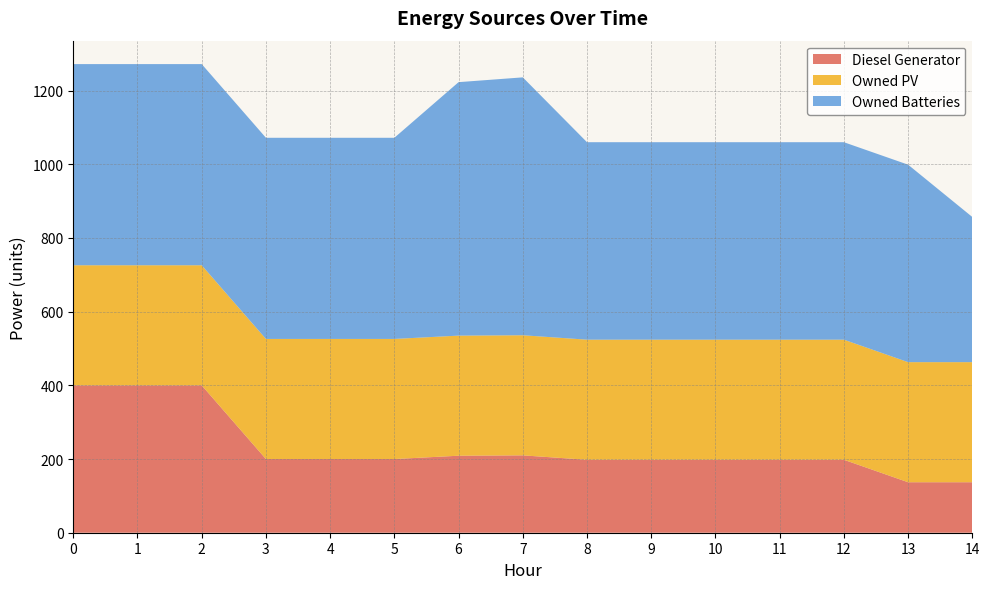

Reading left to right, list all the values displayed in this chart.

Diesel Generator: 400	400	400	200	200	200	209	210	198	198	198	198	198	137	137
Owned PV: 326	326	326	326	326	326	326	326	326	326	326	326	326	326	326
Owned Batteries: 546	546	546	546	546	546	688	700	536	536	536	536	536	536	394